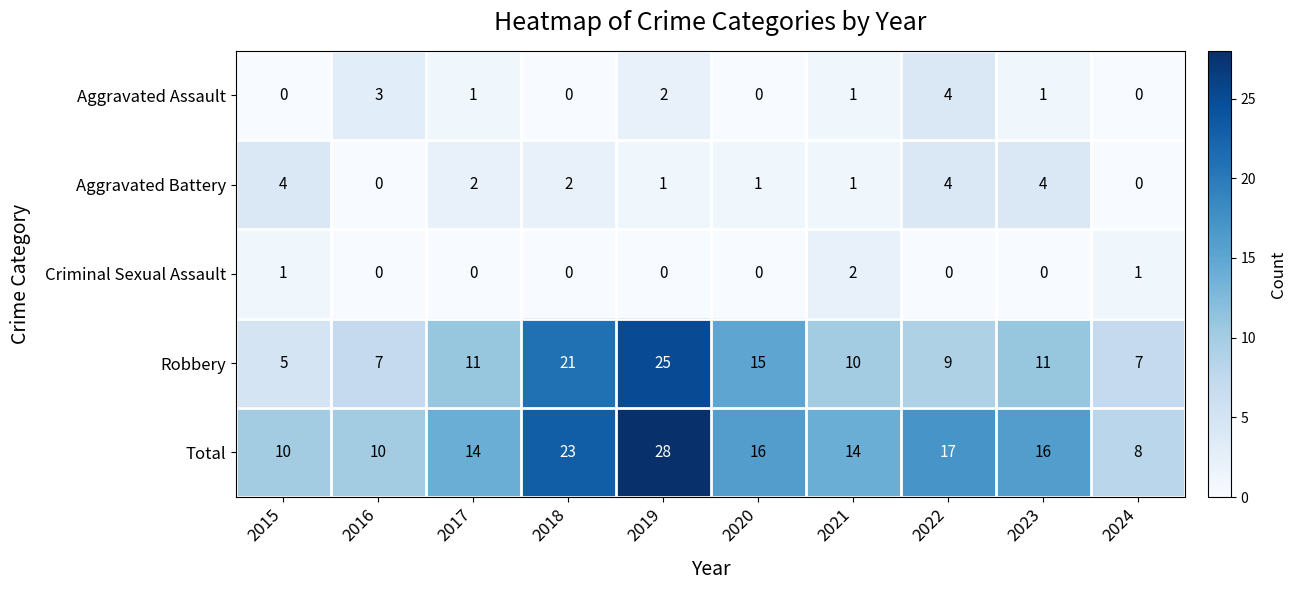

How many series are shown in this chart?

5